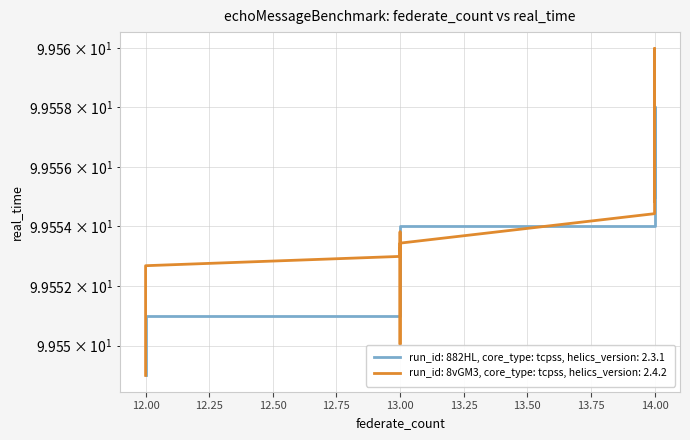

What is the ratio of the value at 2 to the value at 1?

1.0